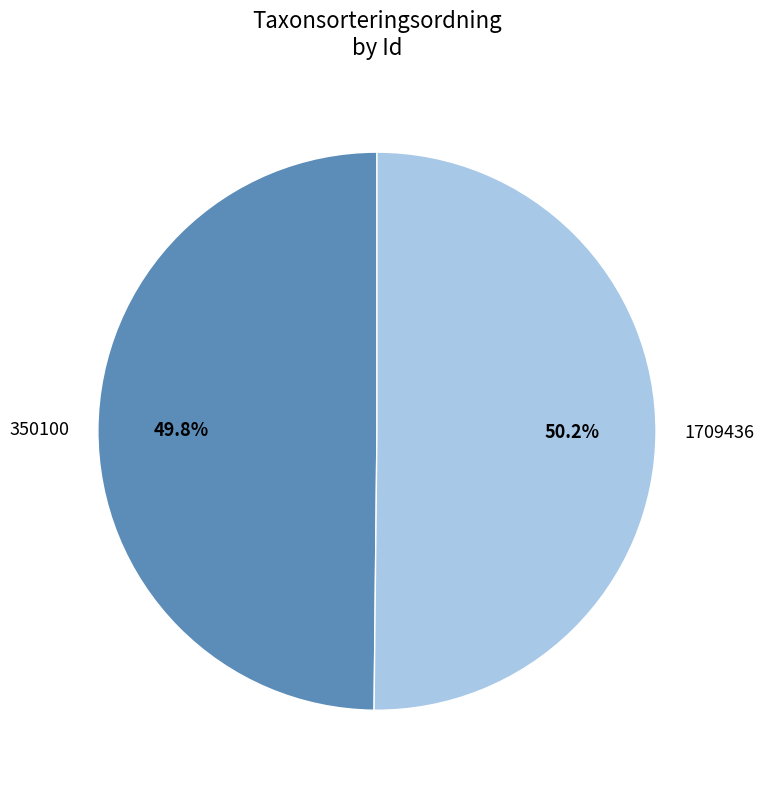

Is there a majority slice in this chart?

Yes